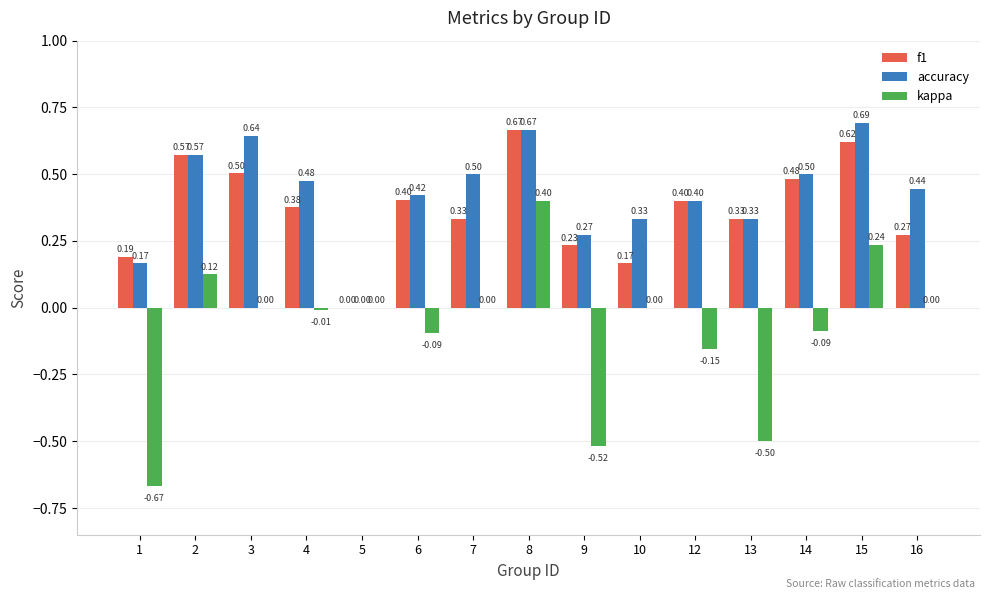

Between 10 and 12, which series saw the biggest shift?

f1